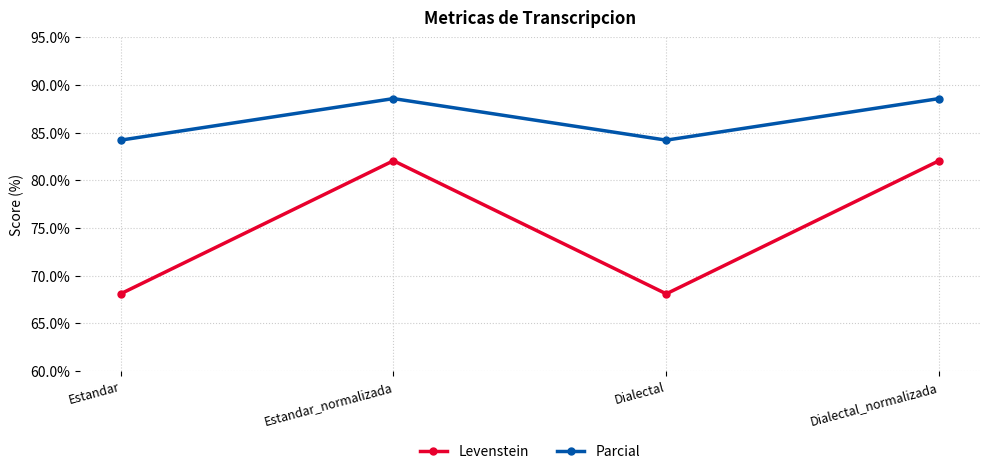

What is the sum of the Levenstein values at Estandar_normalizada and Estandar?

150.1